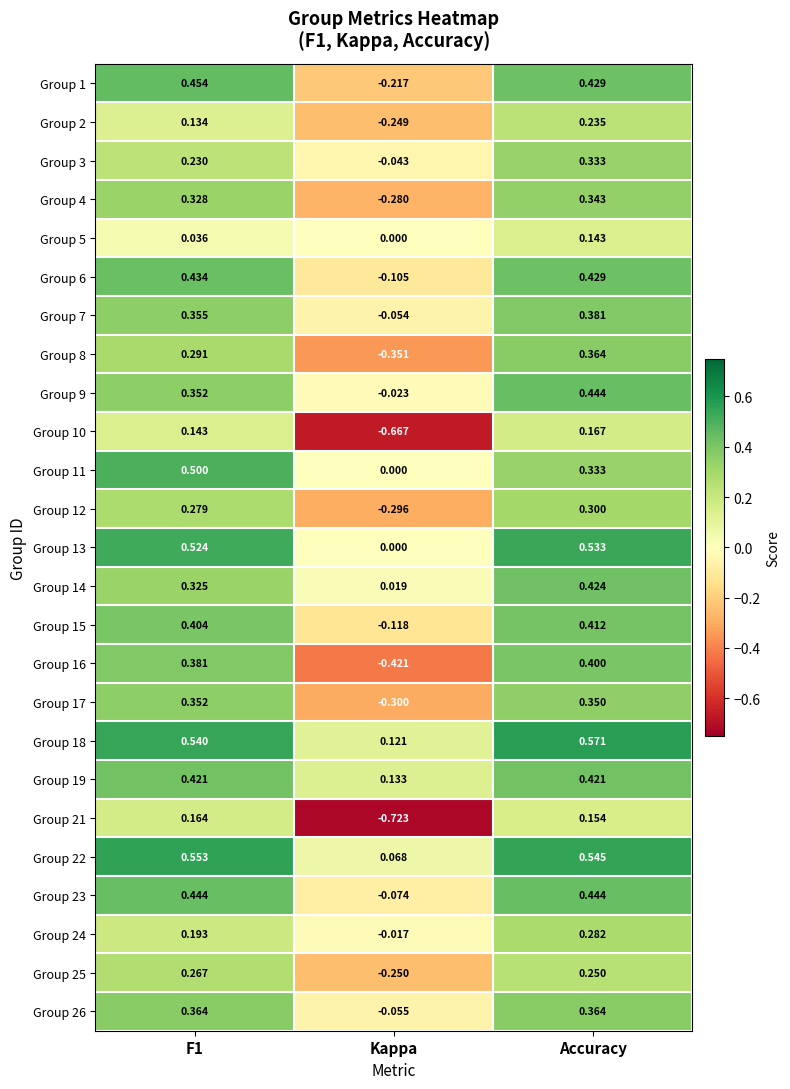

How many data points does each series have?

3